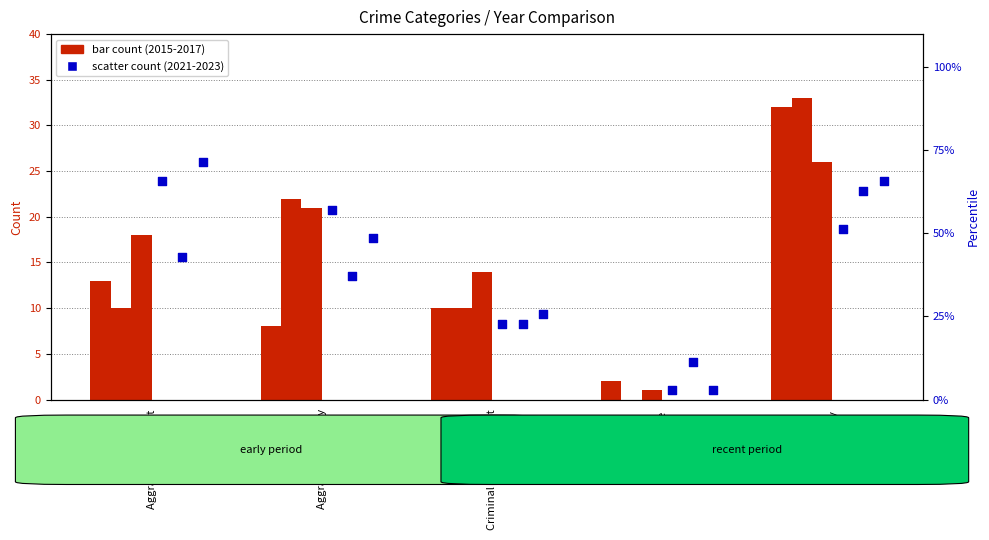

At which category is the sum across all series the highest?

Robbery